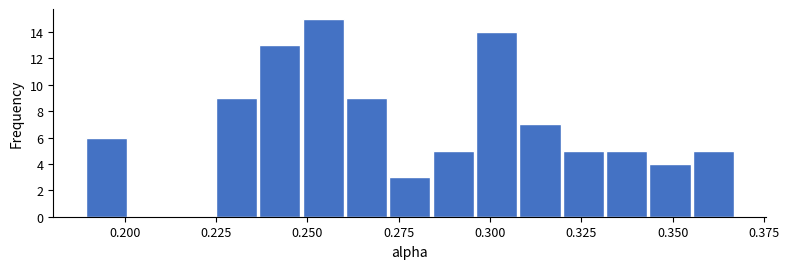

Read against the x-axis, roughly where is the centre of the tallest bar?

0.255